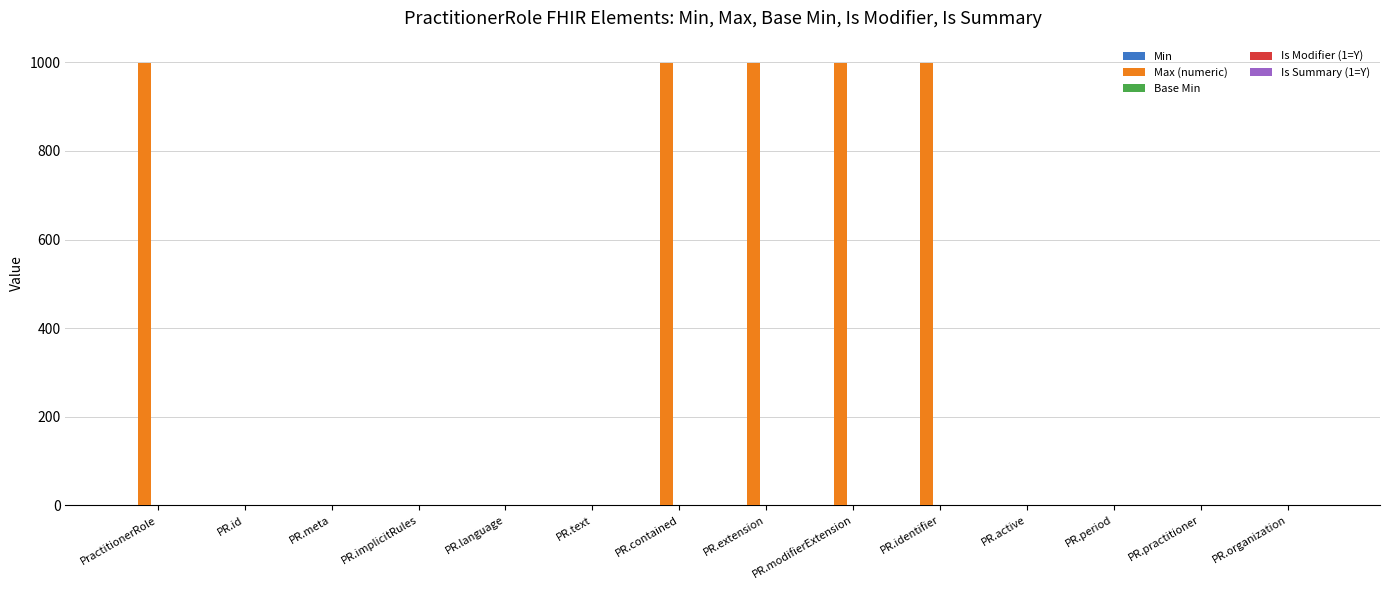

What is the maximum value for Max (numeric)?

999